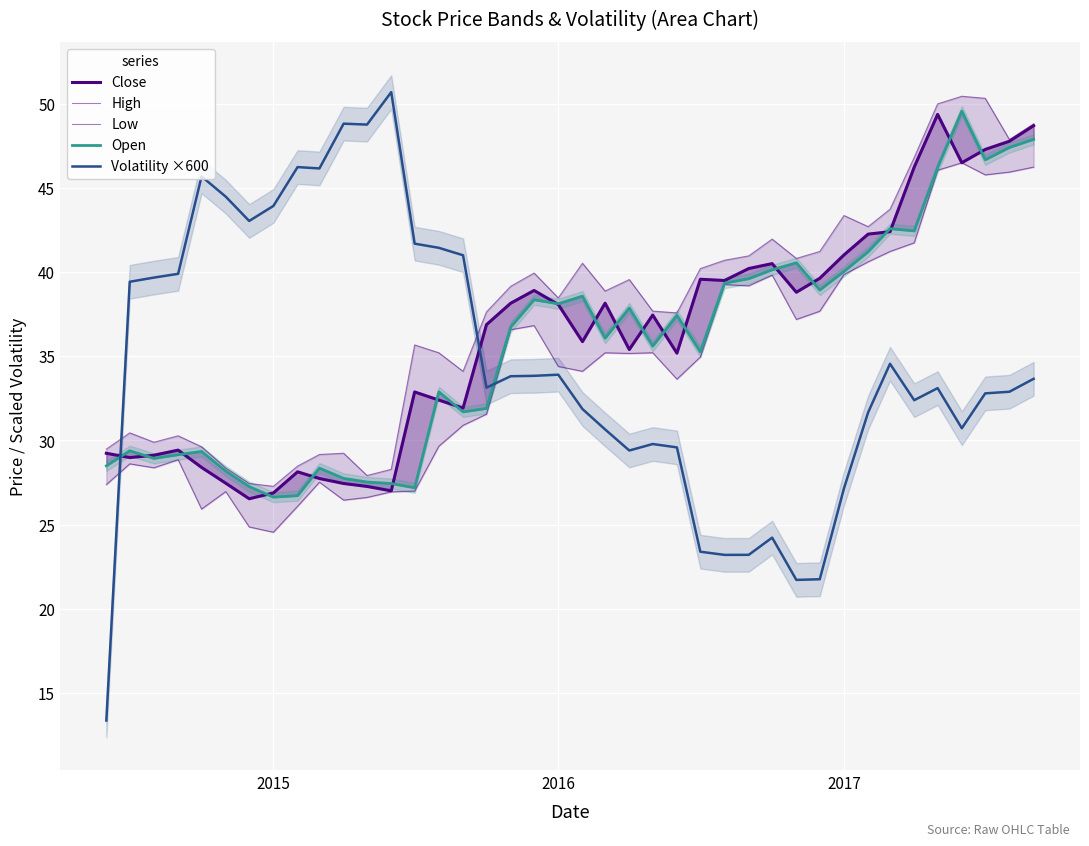

Which series has the largest total across all categories?

High